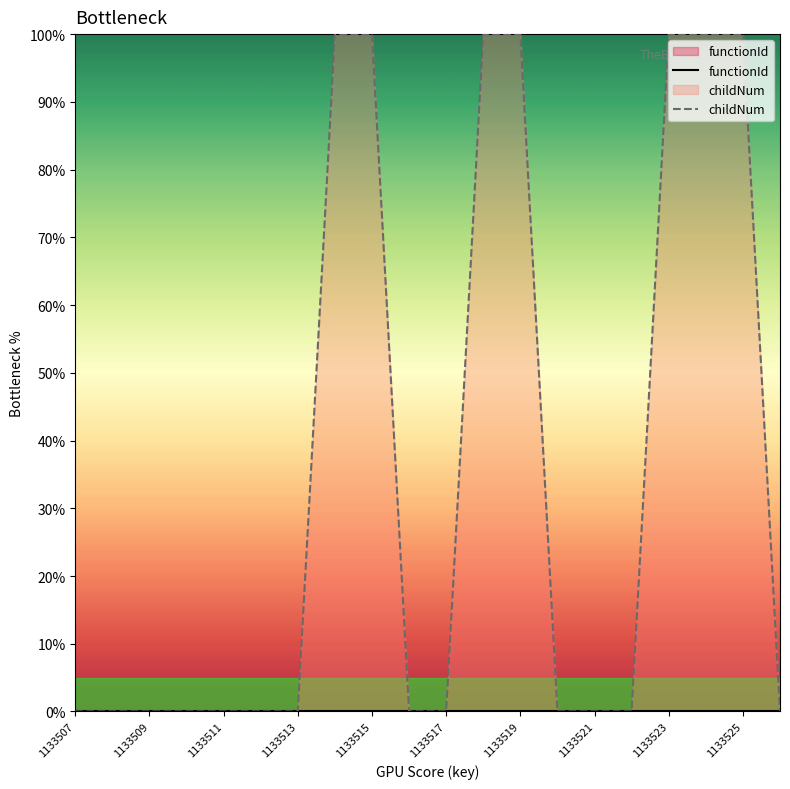

Which series has the largest range (max minus min)?

childNum